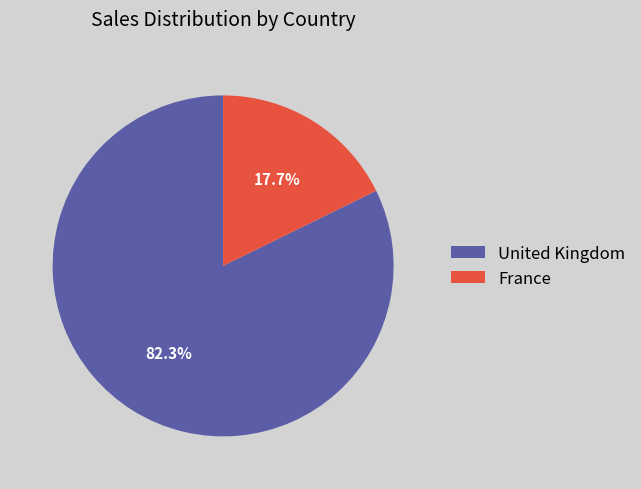

Is there any slice that represents more than half of the pie?

Yes